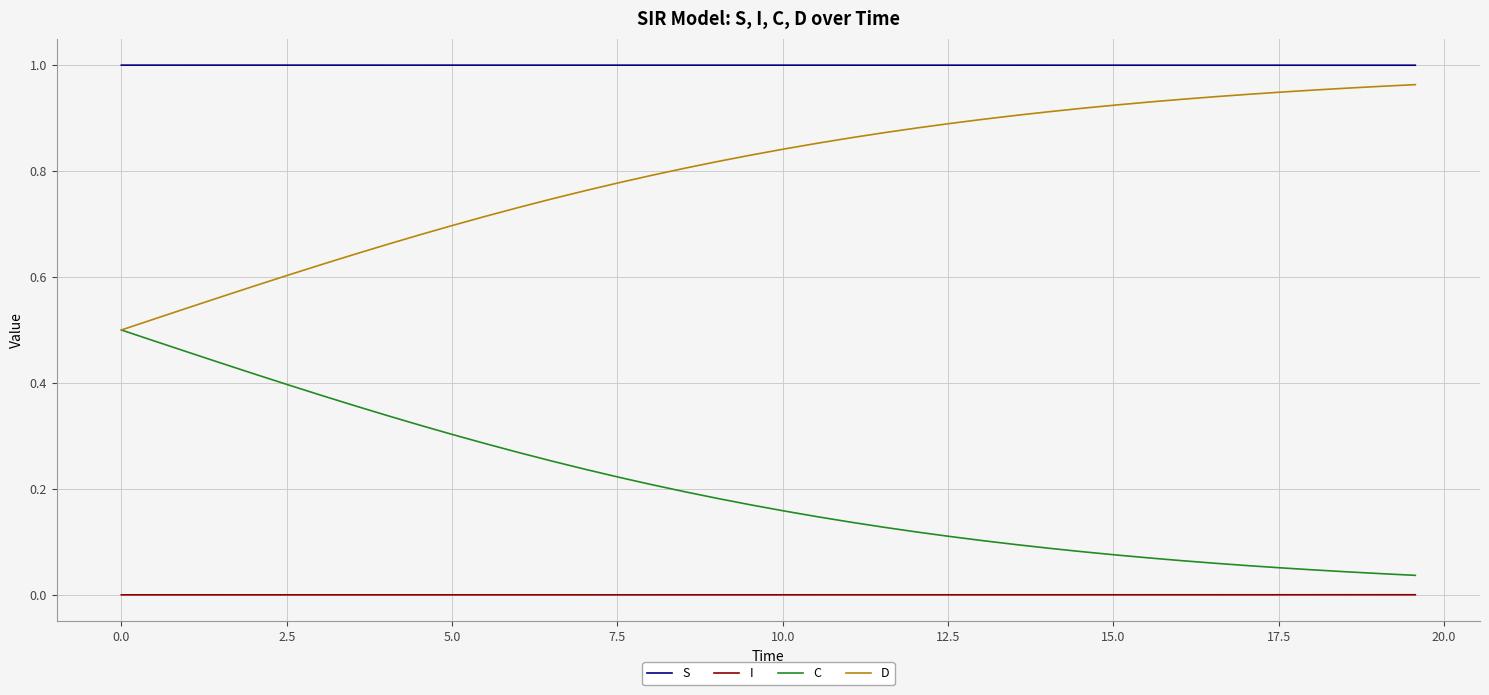

True or false: S and I cross at least once.

False